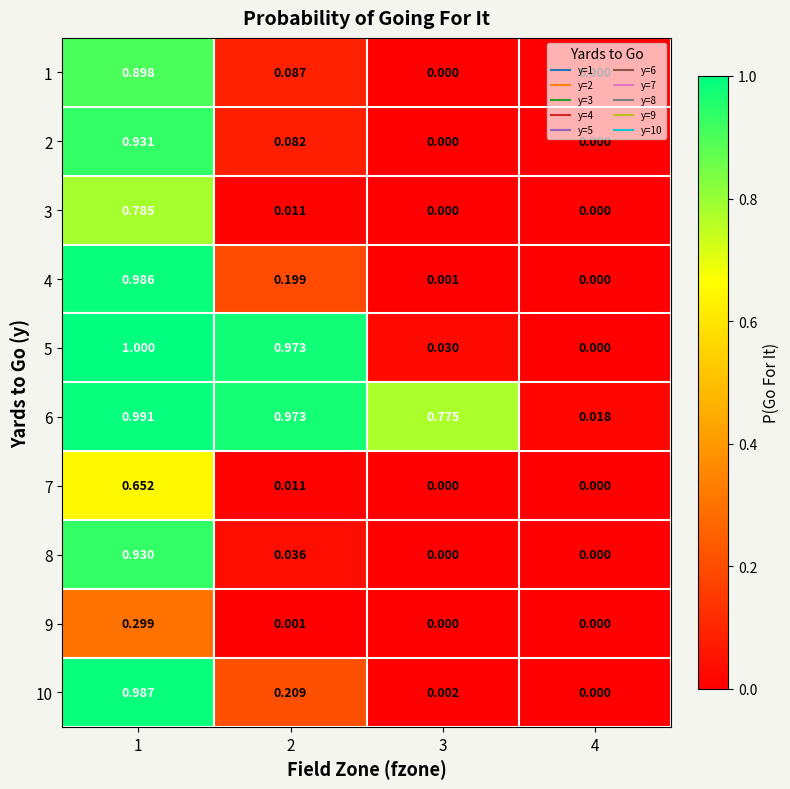

Is the value of 4 at 2 greater than the value of 5 at 3?

Yes